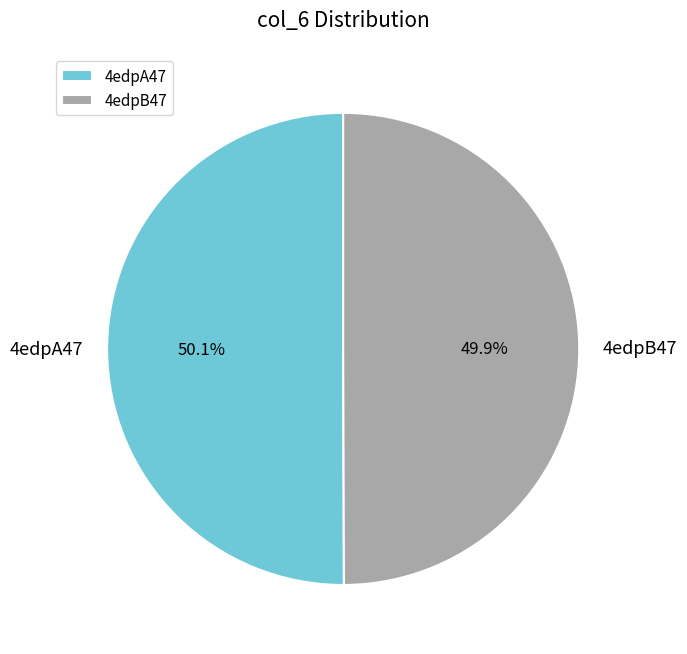

Do 4edpB47 and 4edpA47 together represent more than half of the pie?

Yes